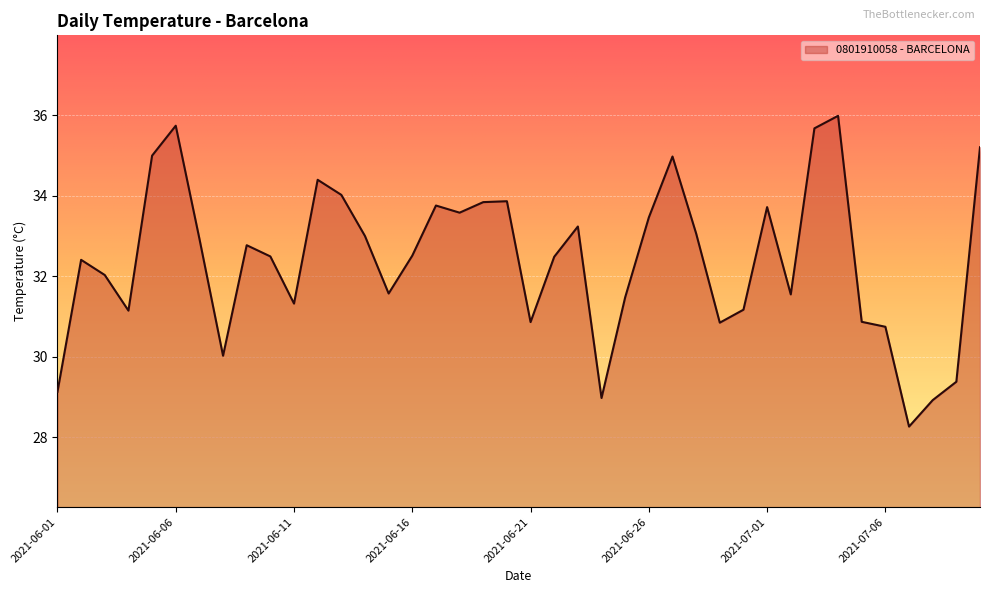

What is the smallest value displayed?

28.3